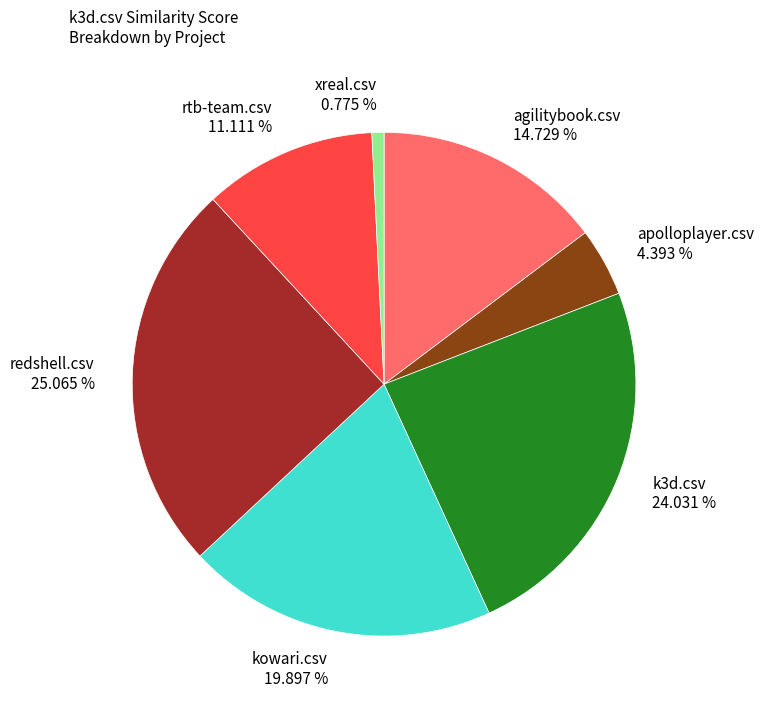

To the nearest percent, what is the average slice percentage?

14%